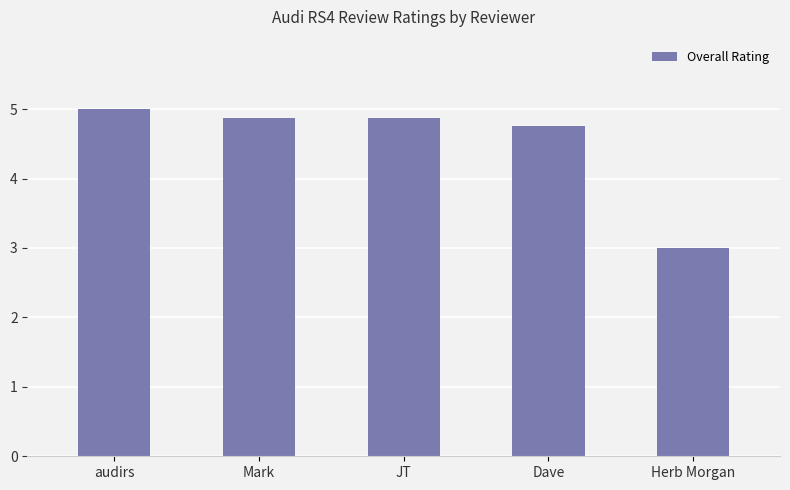

What is the average value?

4.5